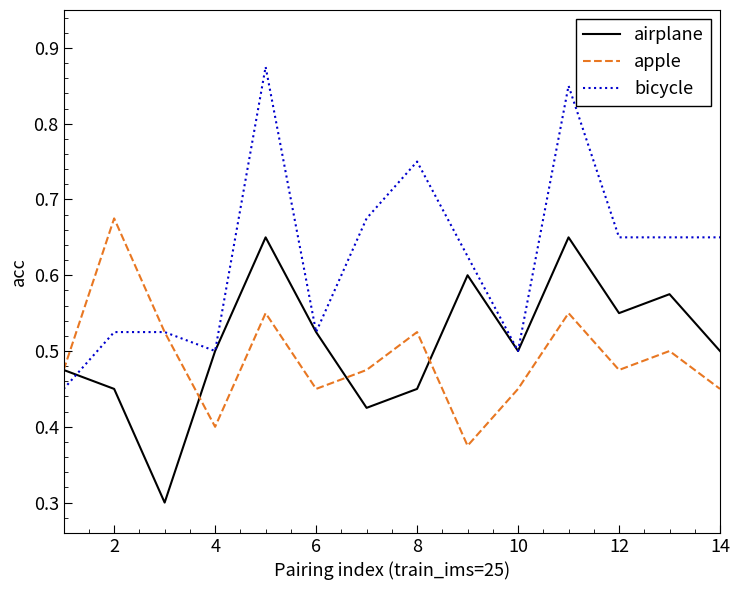

What is the minimum value for airplane?

0.3